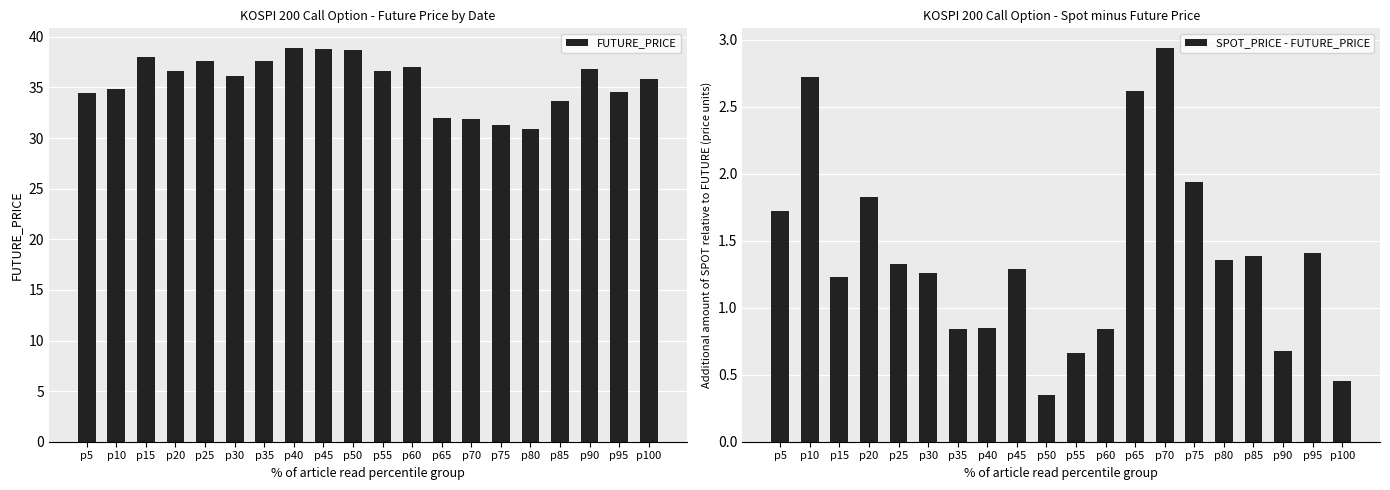

What is the total value across all series at p10?

37.6